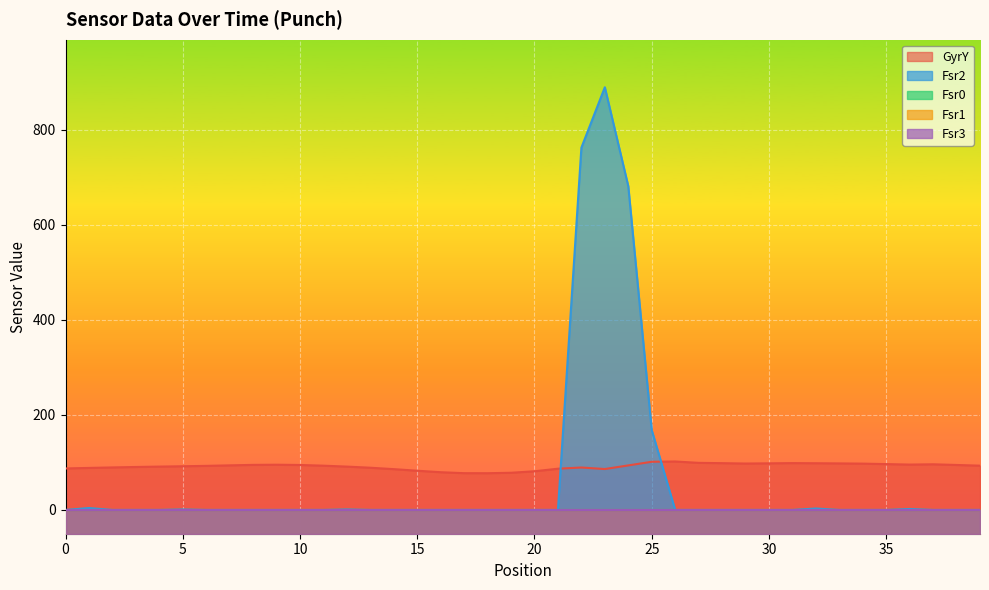

What is the spread (max minus min) of values at 18?

77.3